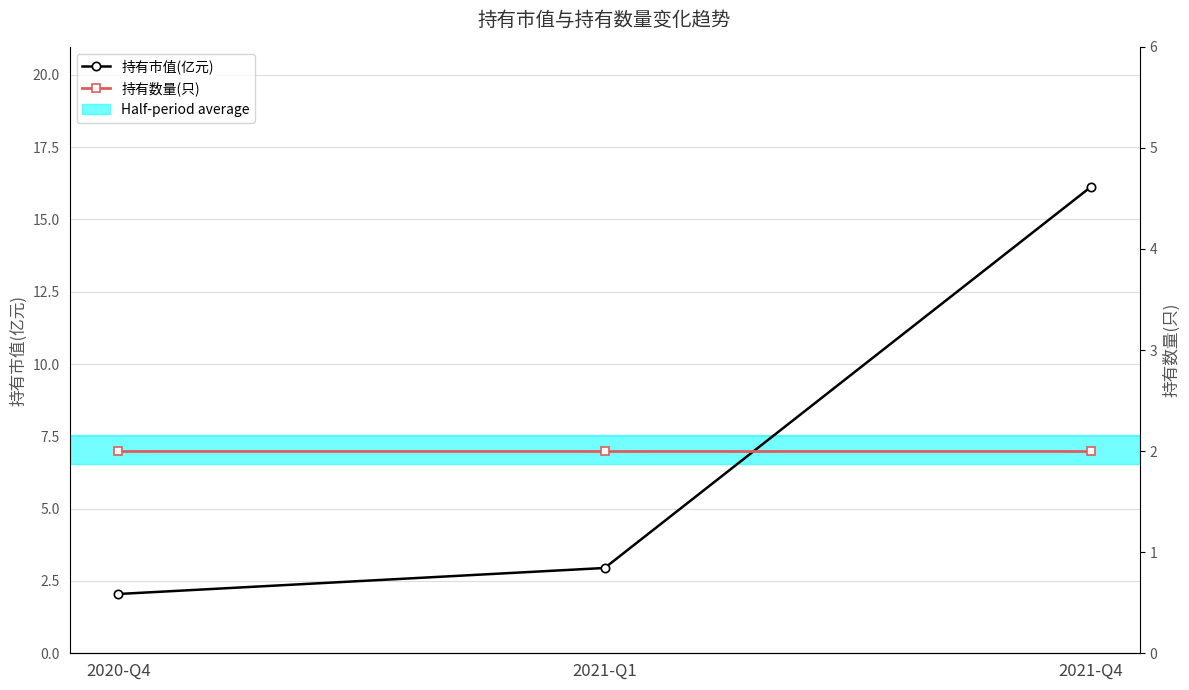

What position from the right is 2020-Q4?

3